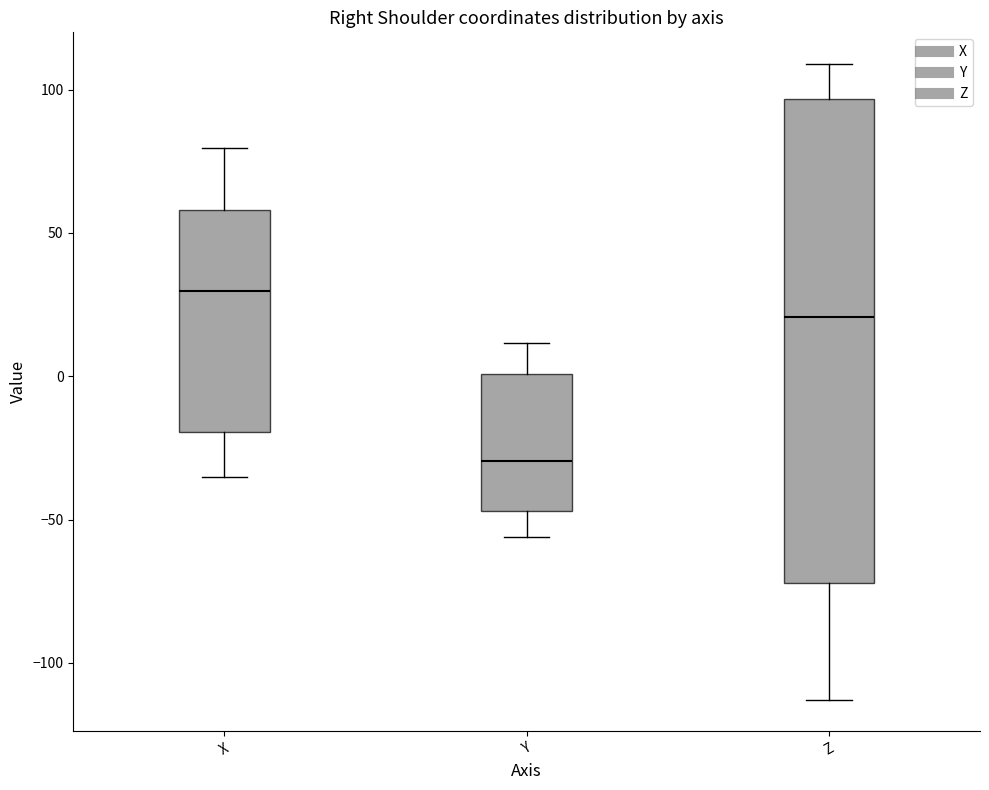

Which box is the tallest, from its lower edge to its upper edge?

Z